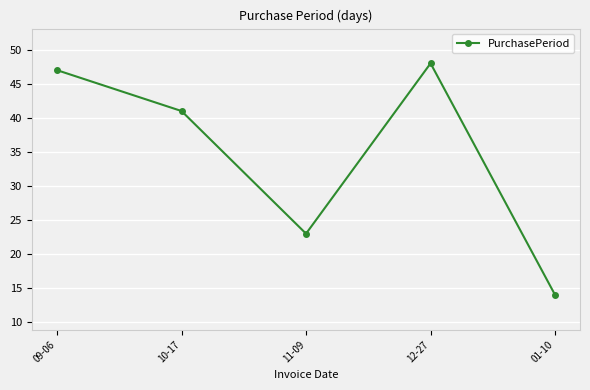

Rank the categories by value from lowest to highest.

01-10, 11-09, 10-17, 09-06, 12-27